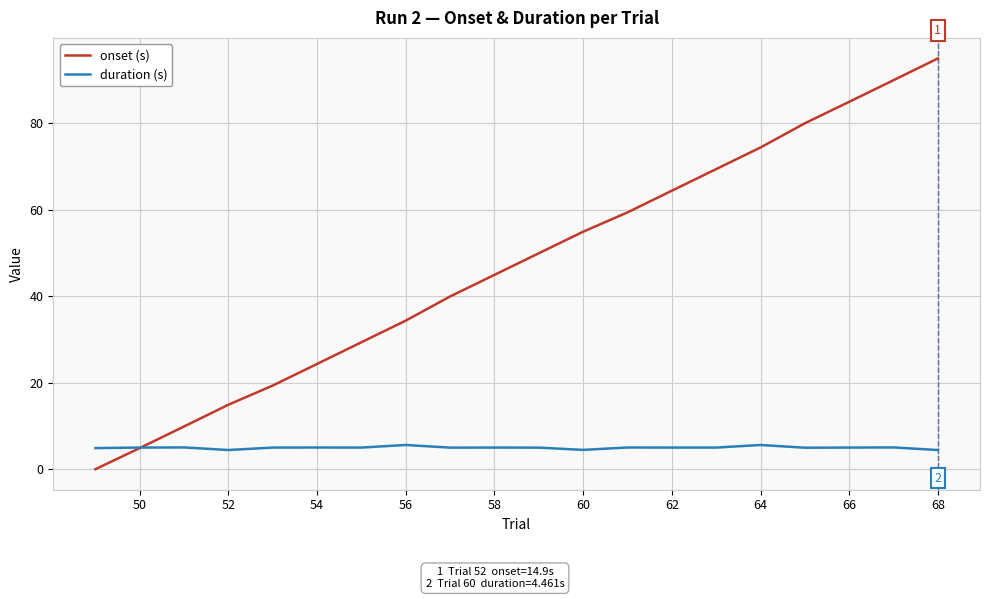

Which series has the widest spread of values?

onset (s)